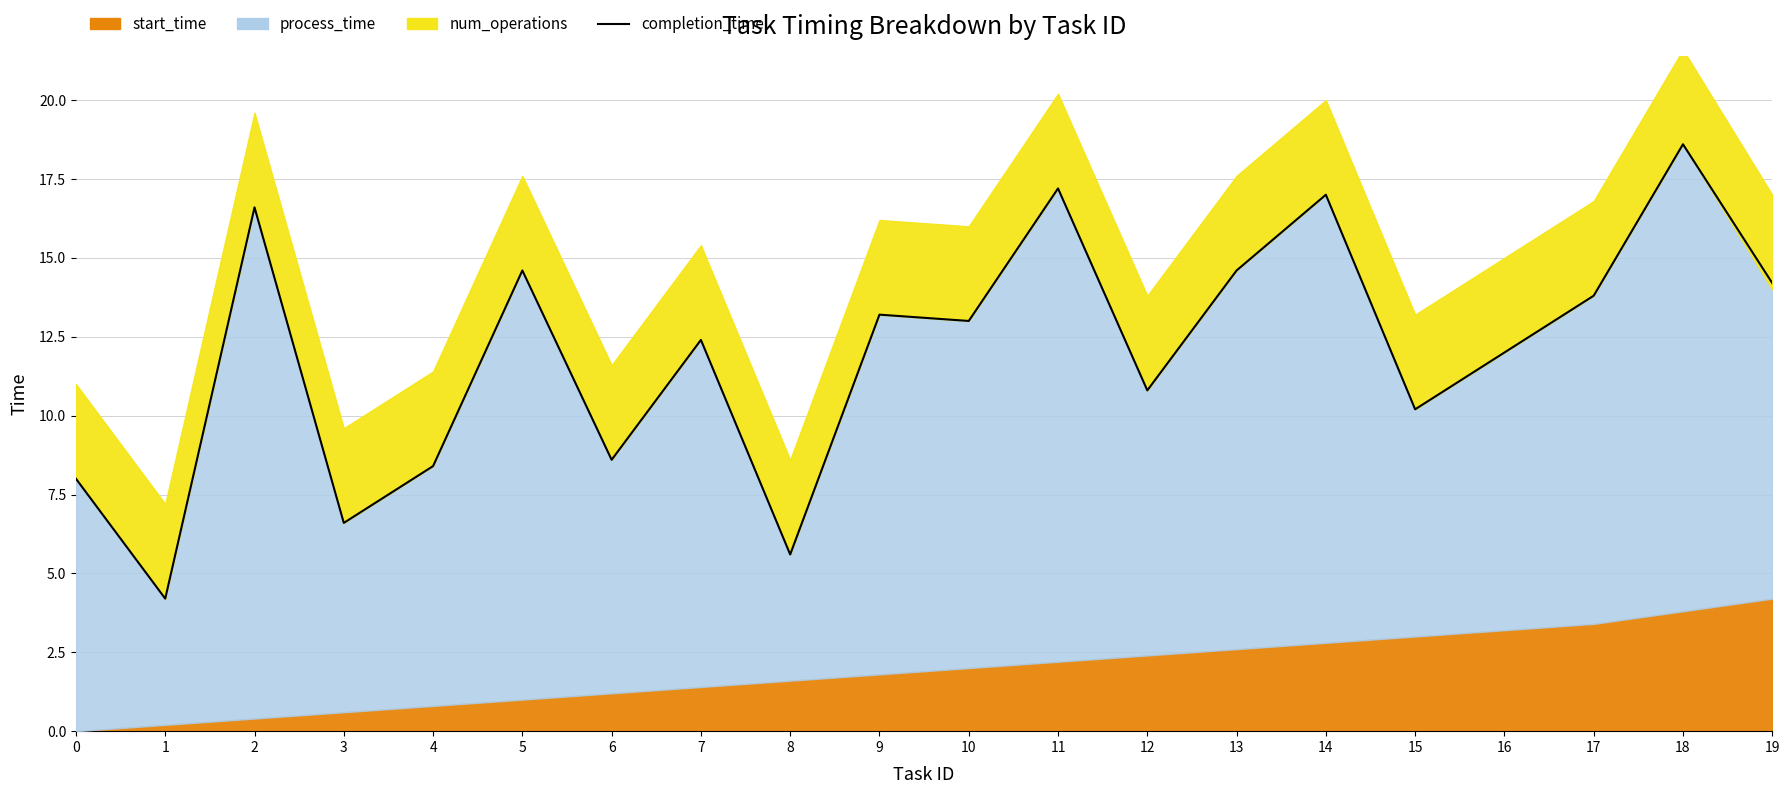

What is the value of the 11th point from the left?

13.0